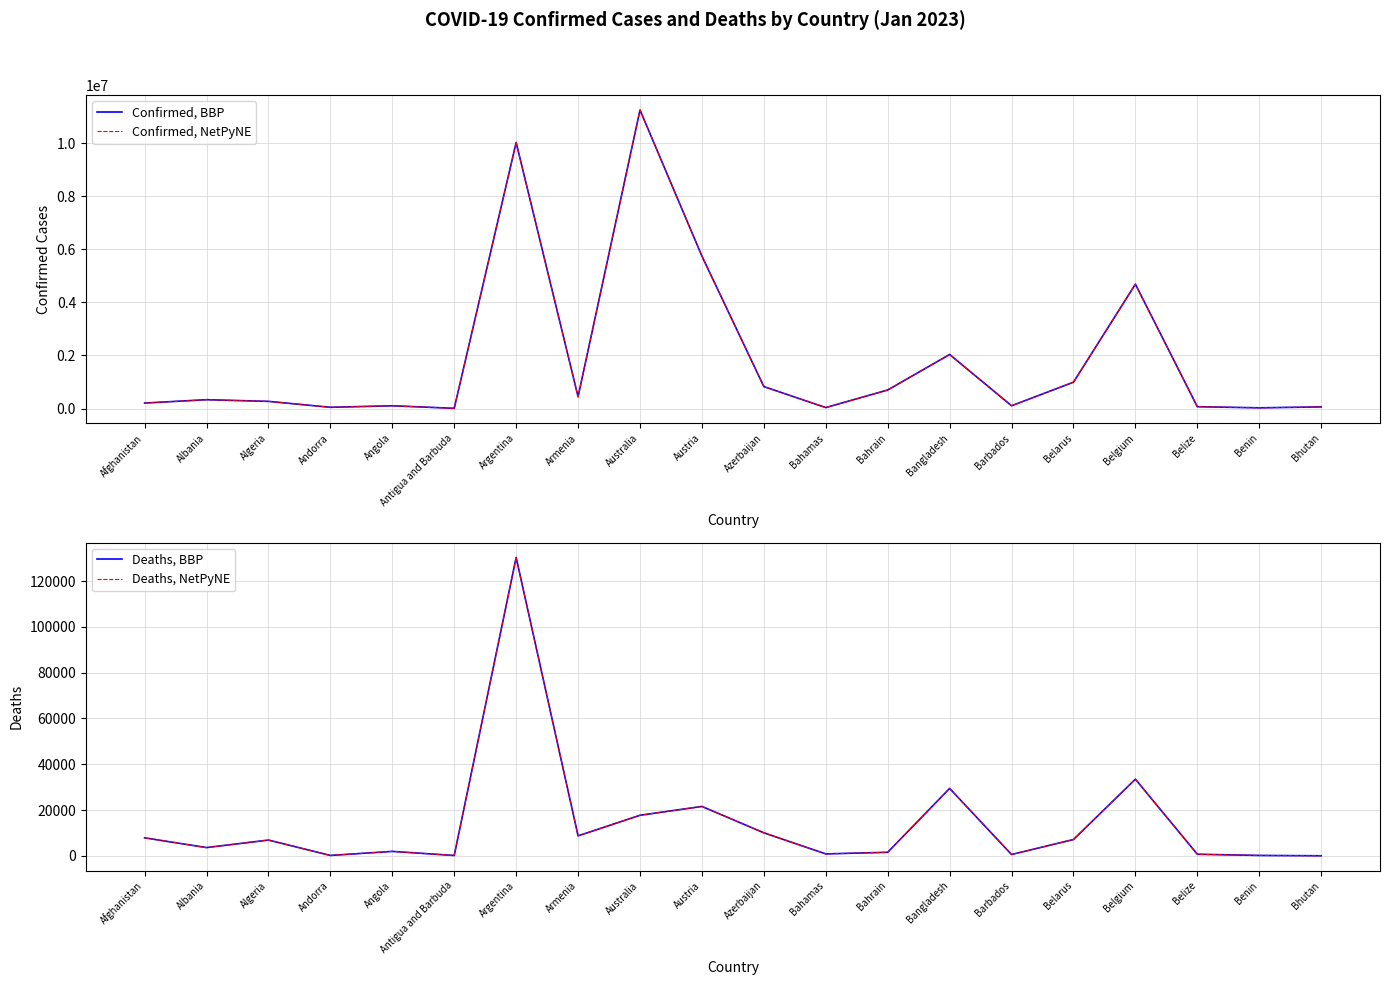

Reading left to right, what are all the values shown in this chart?

Confirmed, BBP: 207993	334037	271287	47781	105095	9106	10024095	446008	11247412	5743070	827379	37491	699625	2037377	105905	994037	4686147	70397	27989	62577
Confirmed, NetPyNE: 207993	334037	271287	47781	105095	9106	10024095	446008	11247412	5743070	827379	37491	699625	2037377	105905	994037	4686147	70397	27989	62577
Deaths, BBP: 7857	3596	6881	165	1930	146	130338	8717	17712	21565	10050	833	1540	29441	569	7118	33478	688	163	21
Deaths, NetPyNE: 7857	3596	6881	165	1930	146	130338	8717	17712	21565	10050	833	1540	29441	569	7118	33478	688	163	21